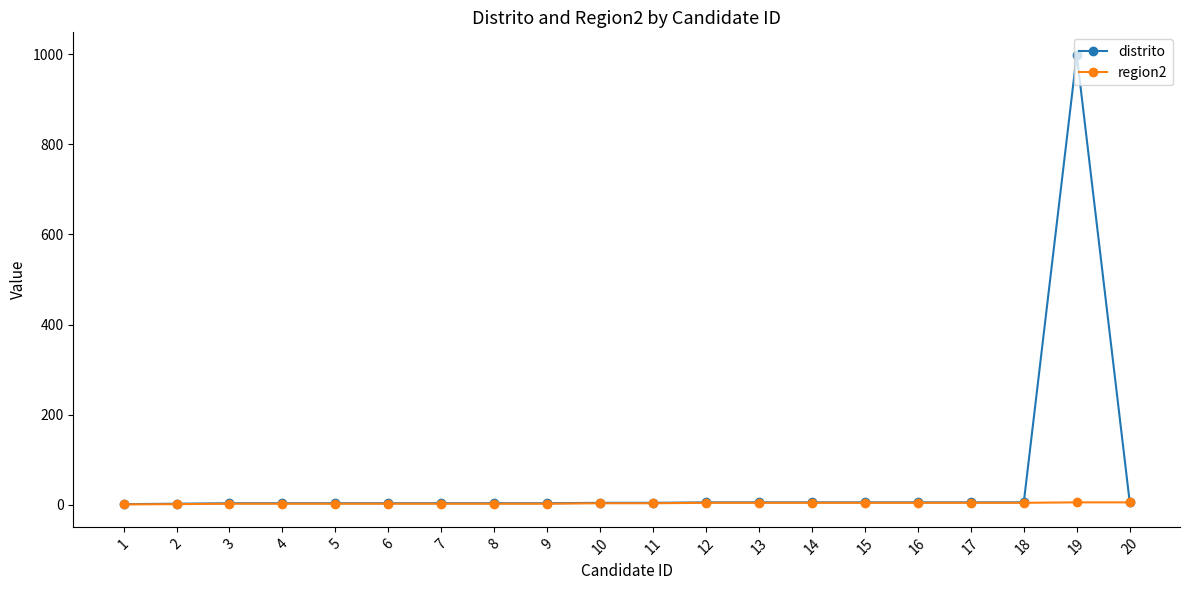

What is the highest value of the region2 series?

5.0